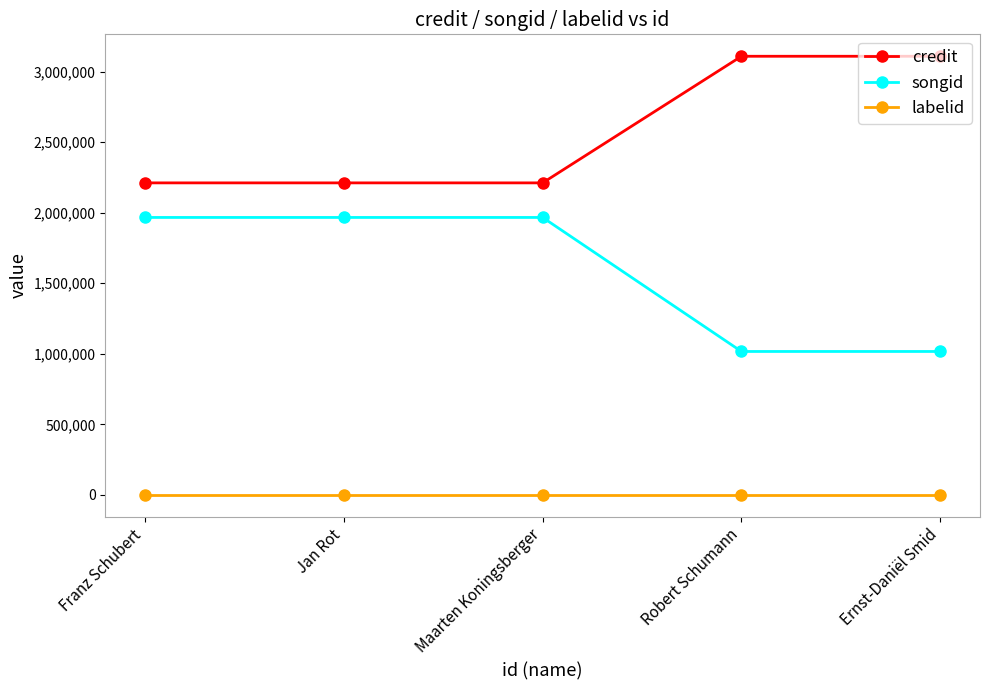

What is the lowest value of the songid series?

1016849